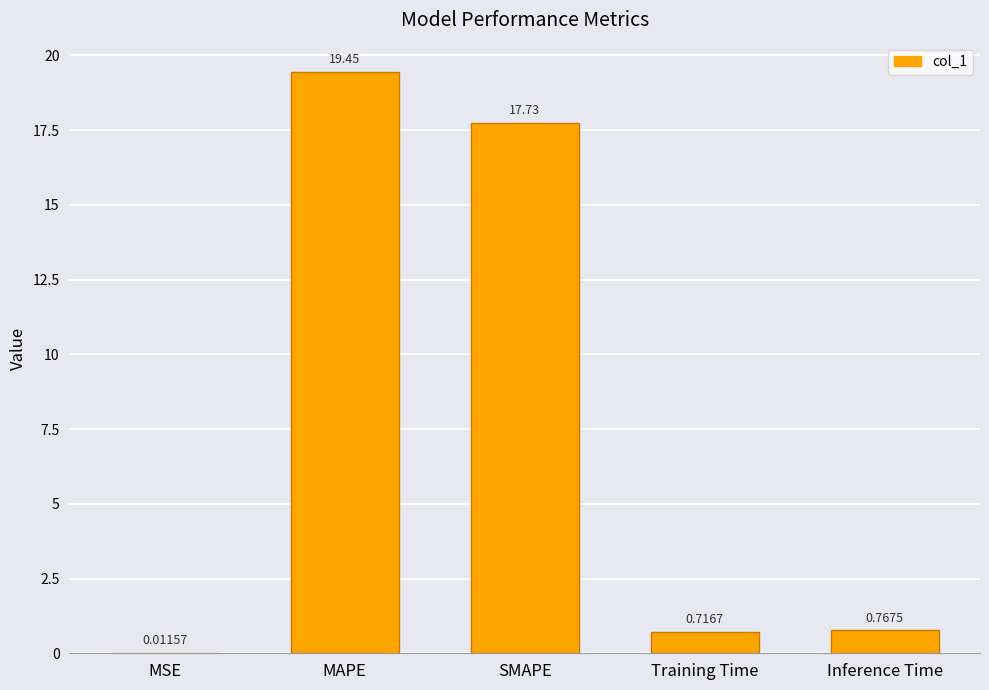

What is the sum of the values at Inference Time and Training Time?

1.5